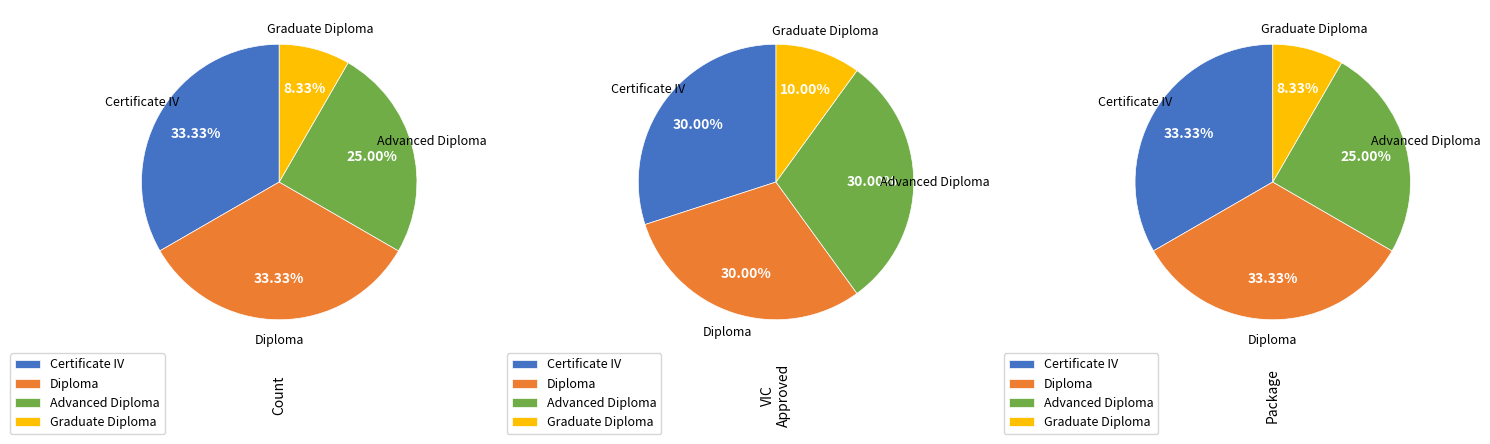

To the nearest percent, what is the average slice percentage?

25%